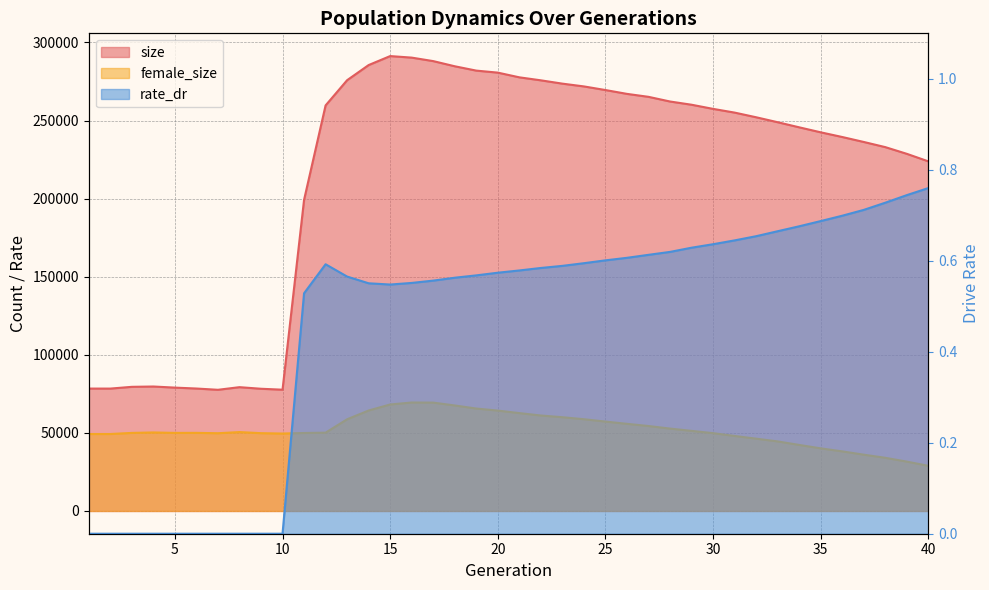

What is the value of the rate_dr point at the 23rd from the left?

0.6